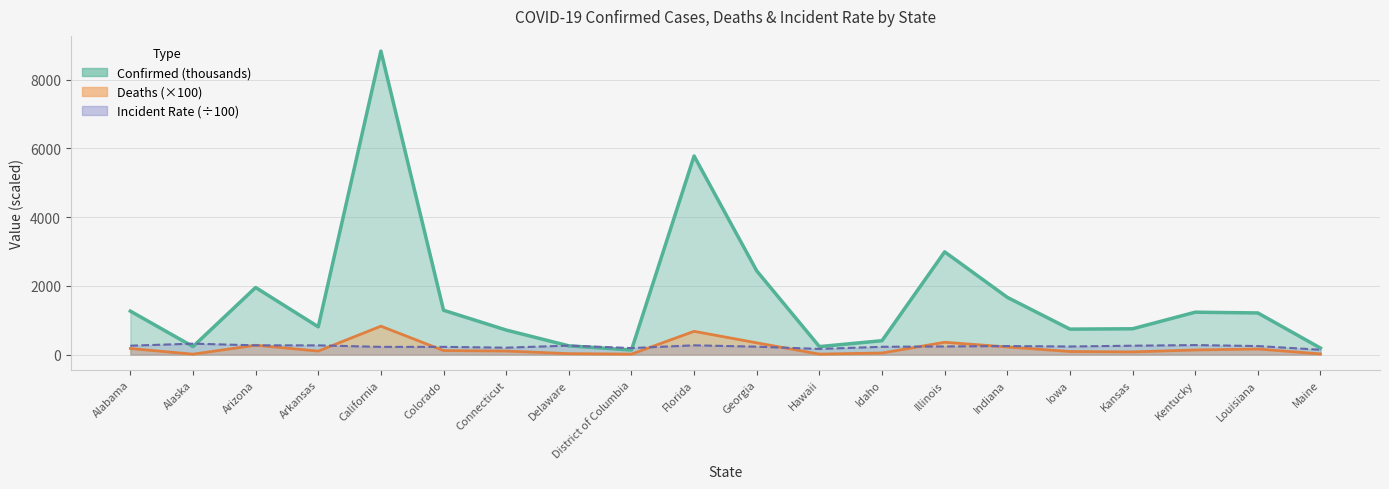

What is the difference between the highest and lowest values at Alabama?

1087.4